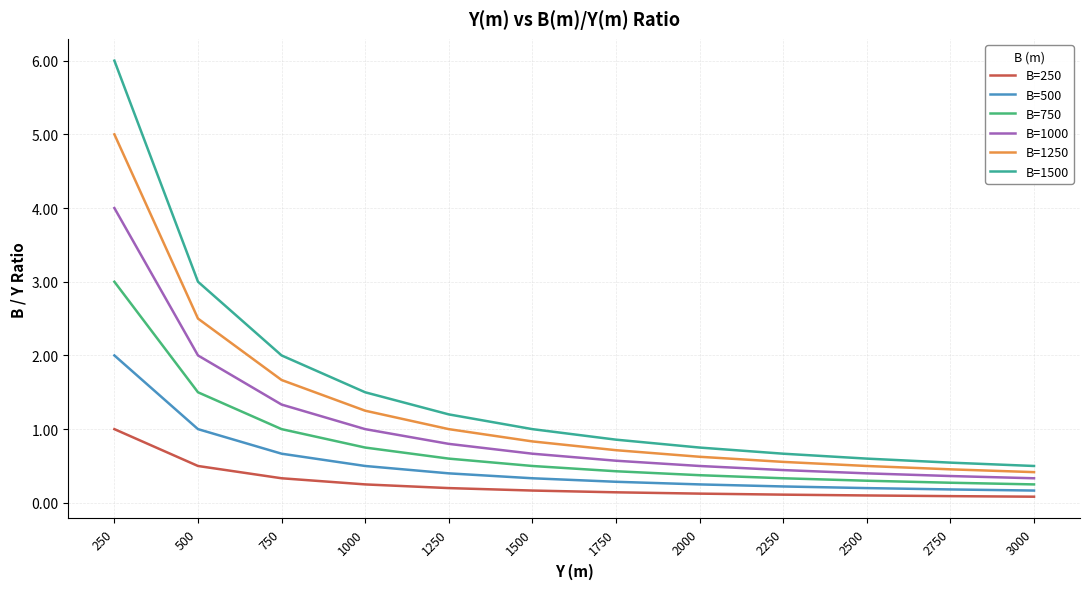

True or false: B=1250 and B=1500 intersect in this chart.

False